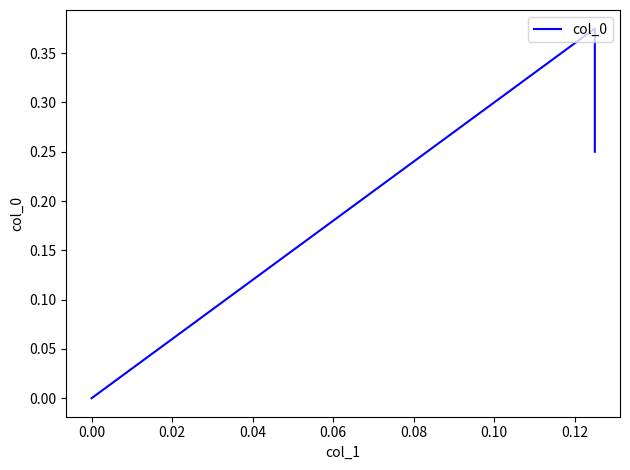

True or false: the data shows 0.1 at −0.02.

False